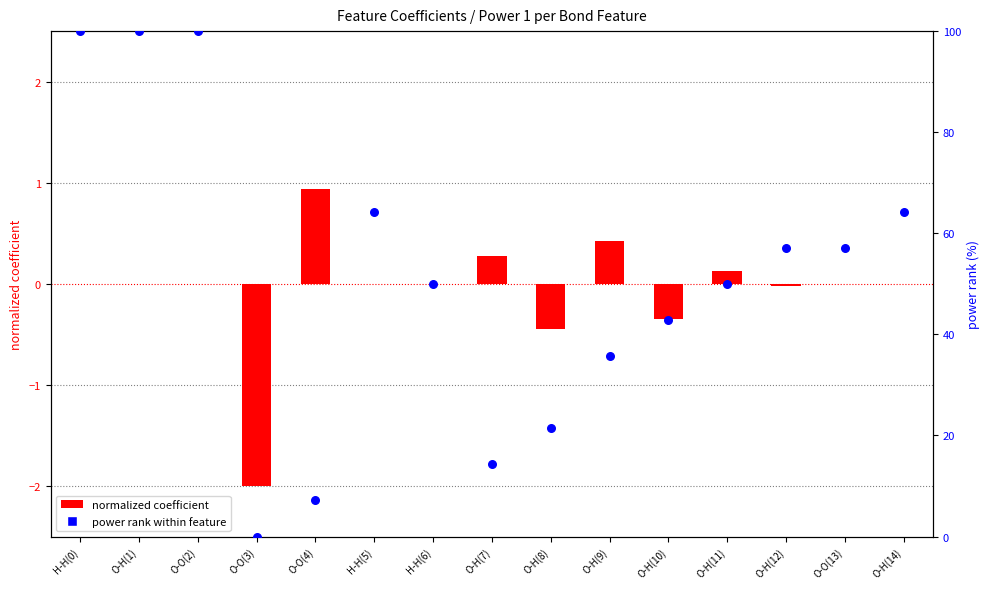

Which series has the largest total across all categories?

power rank within feature